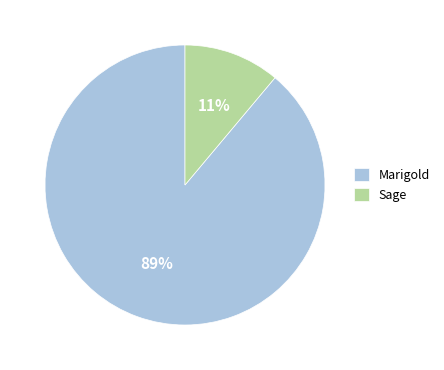

Rank the categories by value from highest to lowest.

Marigold, Sage